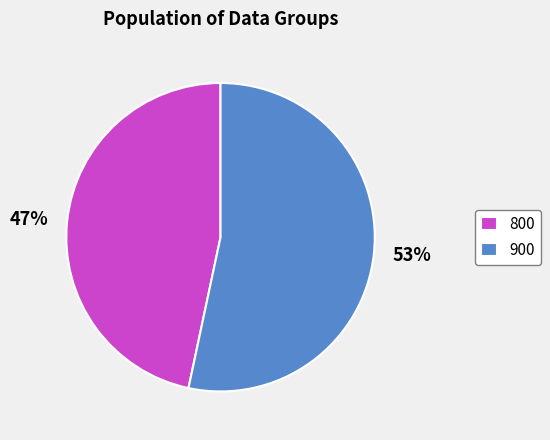

Which slice is the largest?

900